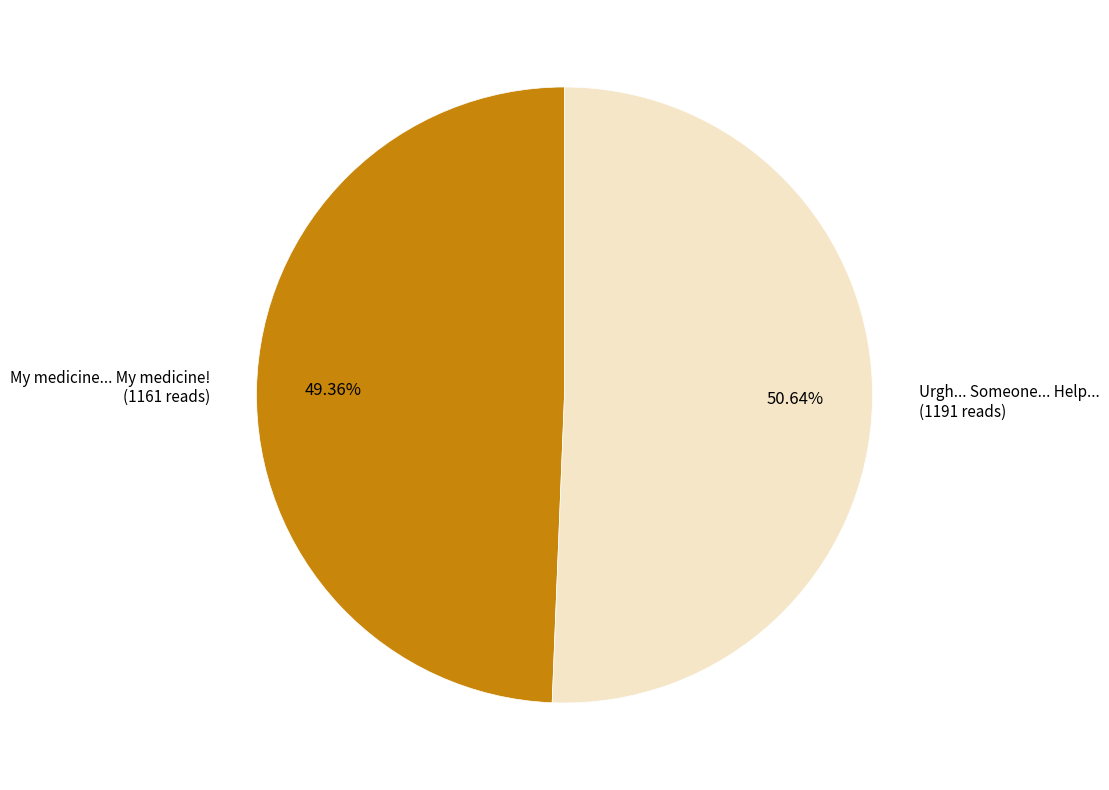

To the nearest percent, what portion does Urgh... Someone... Help... represent?

51%